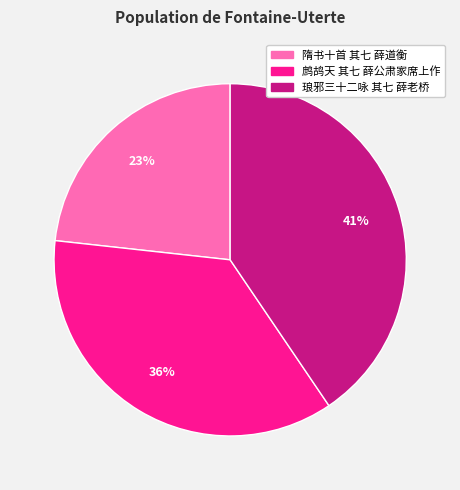

To the nearest percent, what percentage of the pie is 琅邪三十二咏 其七 薛老桥?

41%